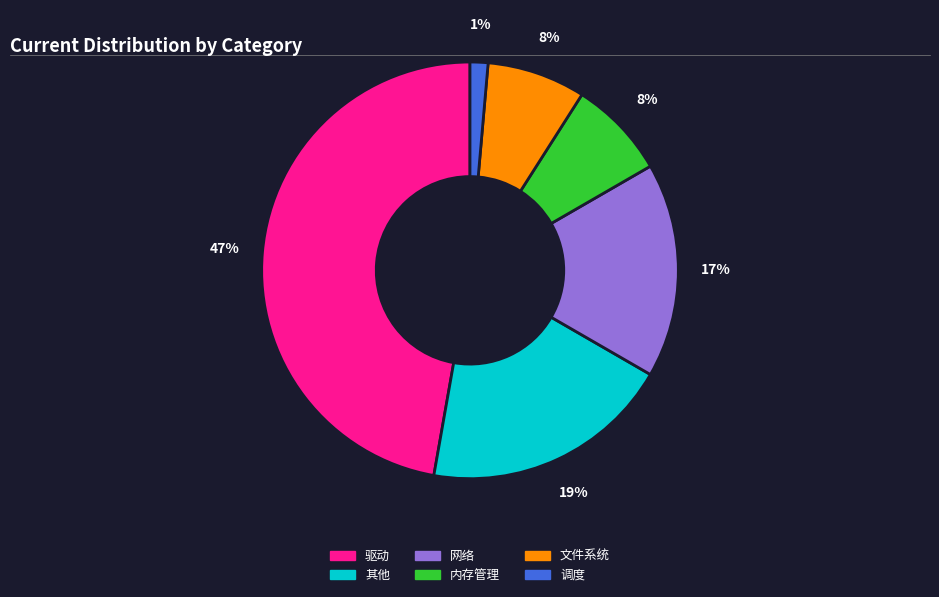

How many slices are in this pie chart?

6